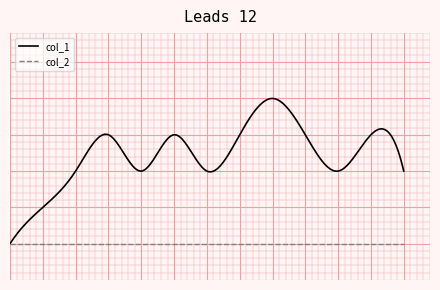

Rank the series by their average value, from highest to lowest.

col_1, col_2